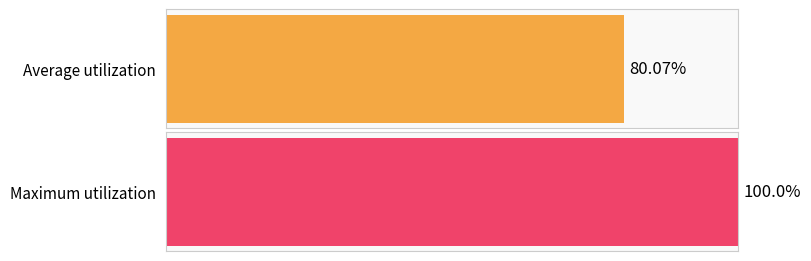

List the series in order of their peak value, lowest first.

Average utilization, Maximum utilization